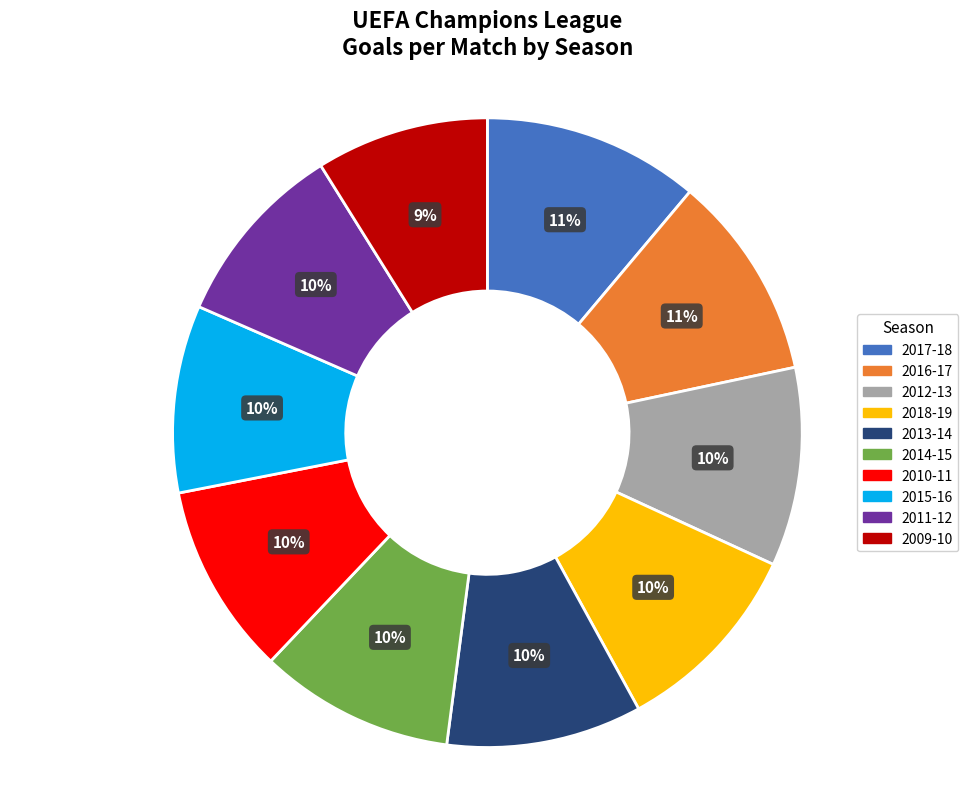

To the nearest percent, what is the average slice percentage?

10%